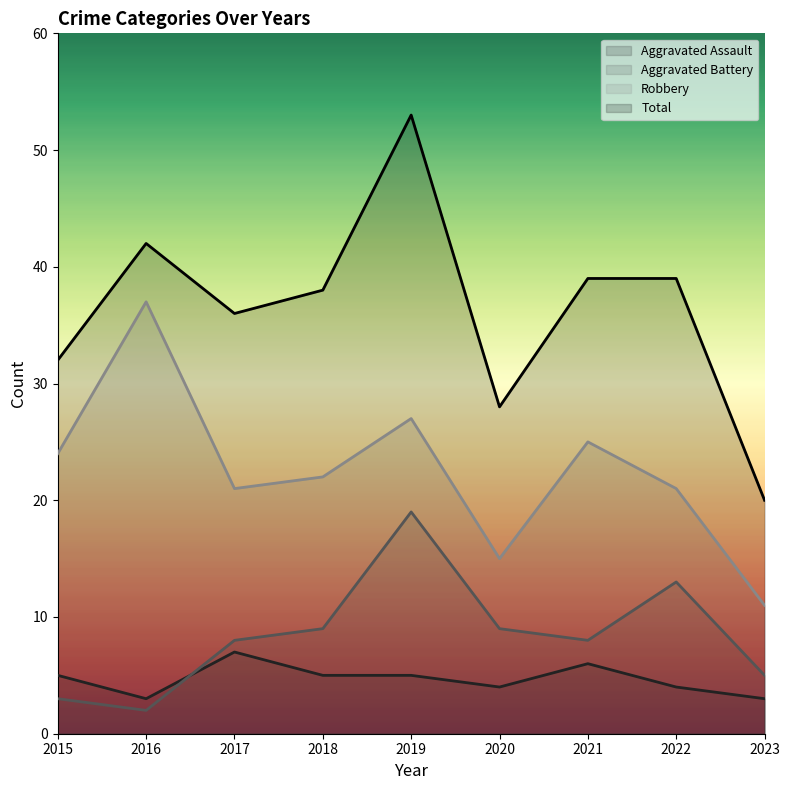

Is the value of Aggravated Battery at 2021 greater than the value of Total at 2019?

No